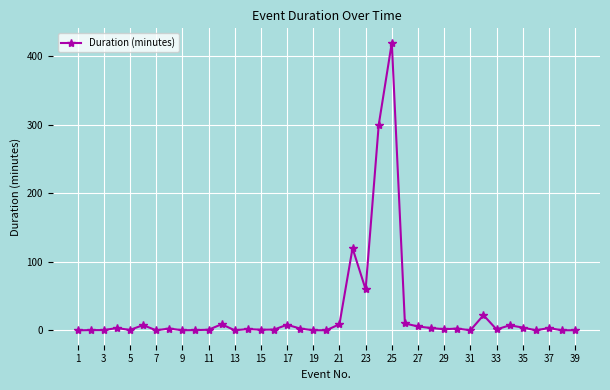

How many lines are shown in the chart?

1